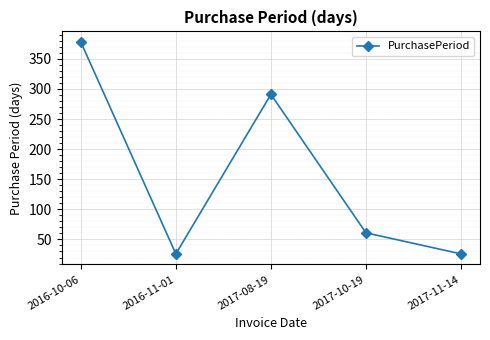

How many points are higher than both their immediate neighbors (excluding endpoints)?

1